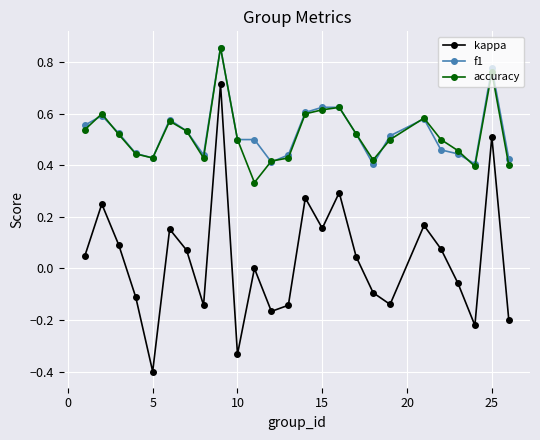

What are all the series names shown in the legend?

kappa, f1, accuracy